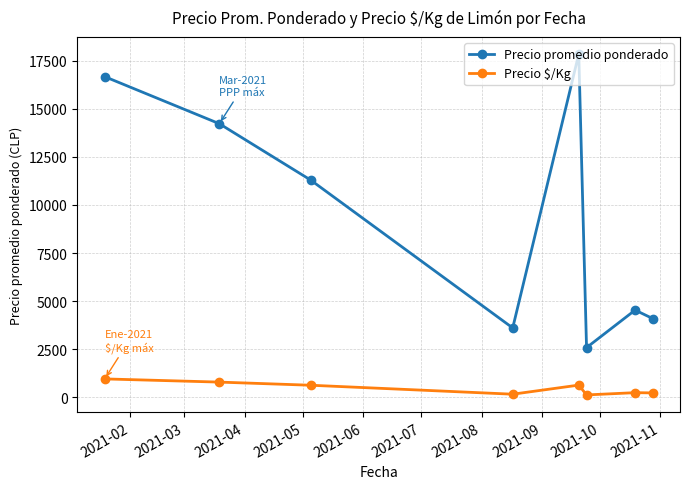

What is the value of the Precio $/Kg point at the 7th from the left?

241